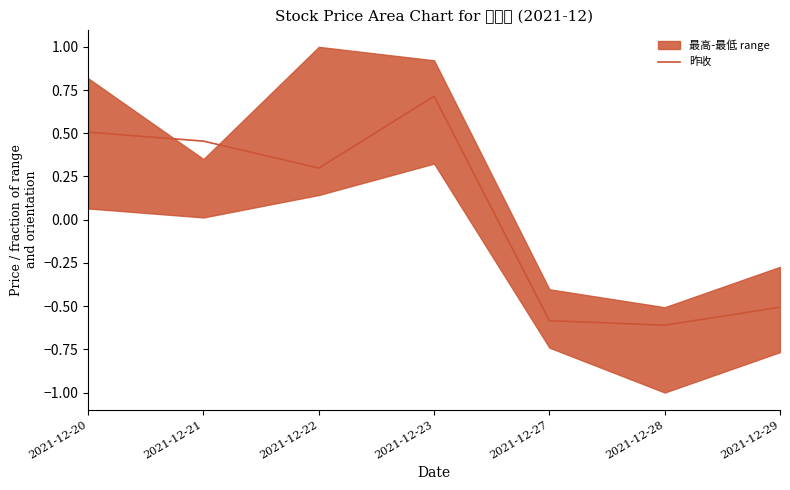

True or false: the data shows 0.8 at 2021-12-21.

False